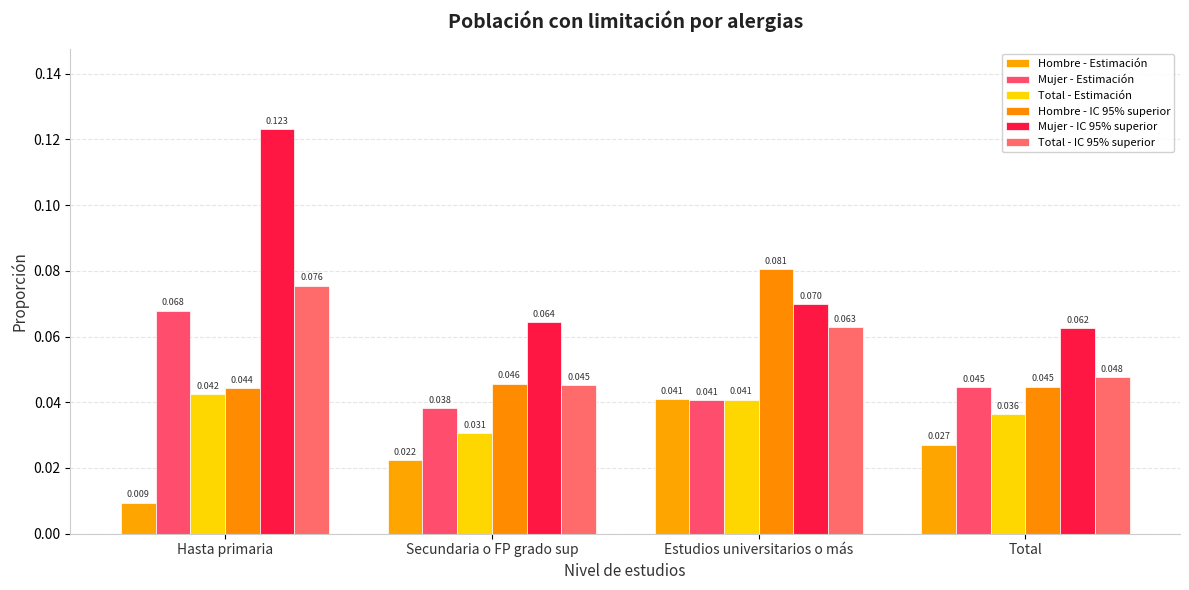

What are all the series names shown in the legend?

Hombre - Estimación, Mujer - Estimación, Total - Estimación, Hombre - IC 95% superior, Mujer - IC 95% superior, Total - IC 95% superior